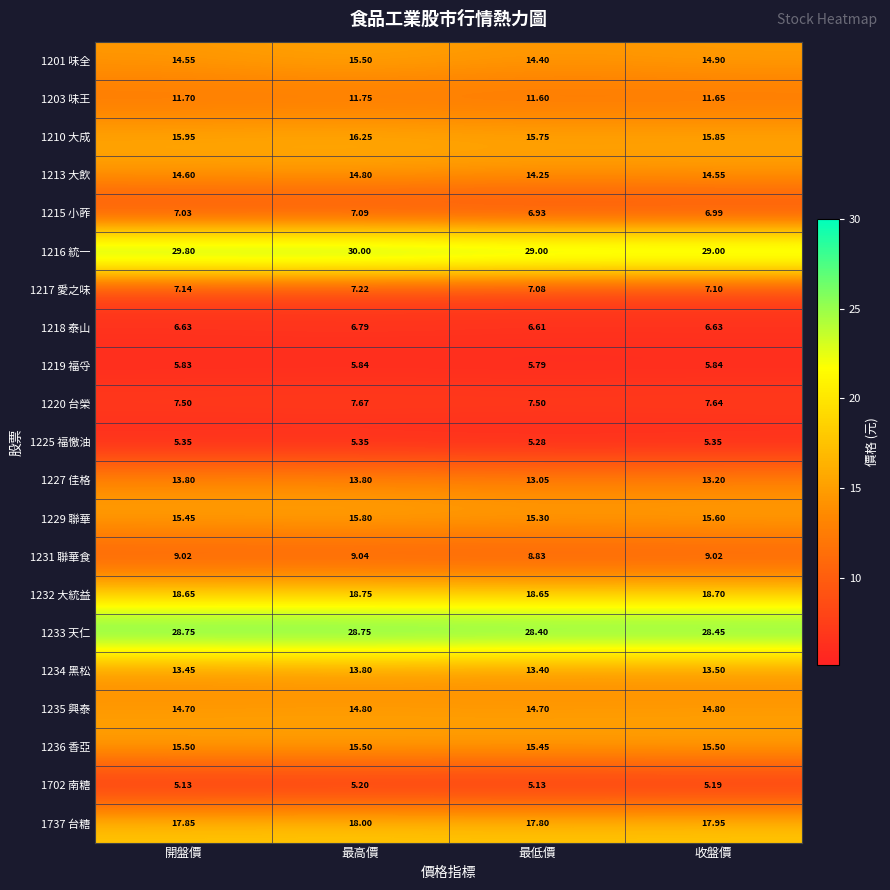

At which category is the sum across all series the highest?

最高價